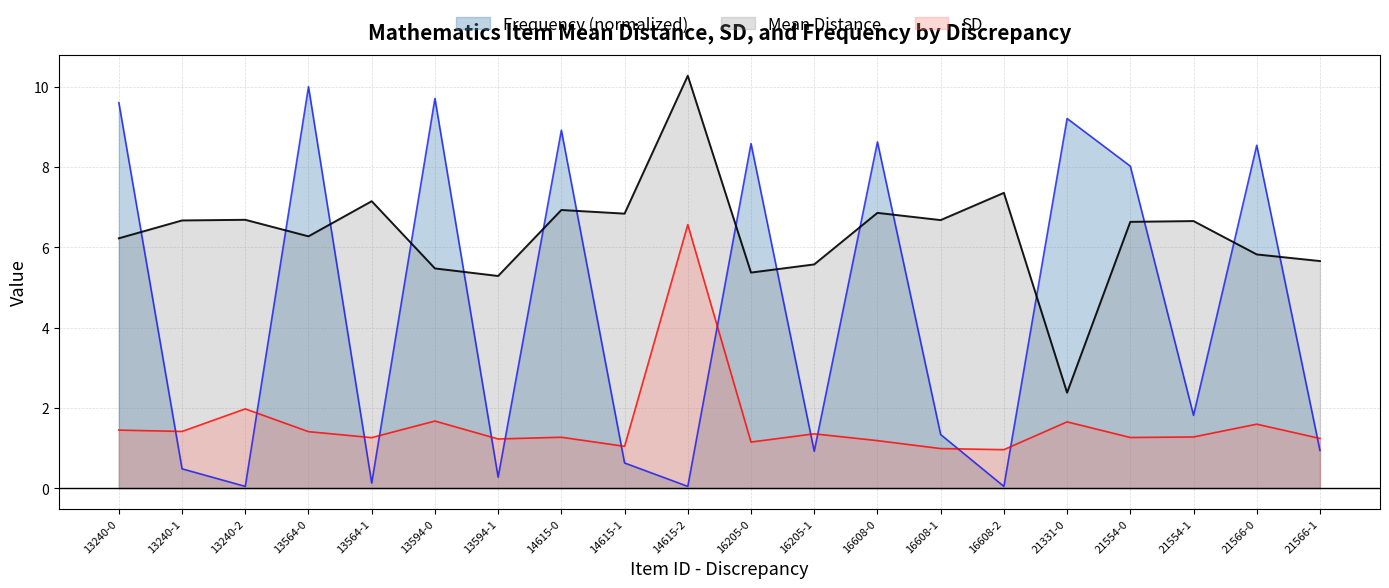

True or false: SD has a value of 0.8 at 13240-1.

False